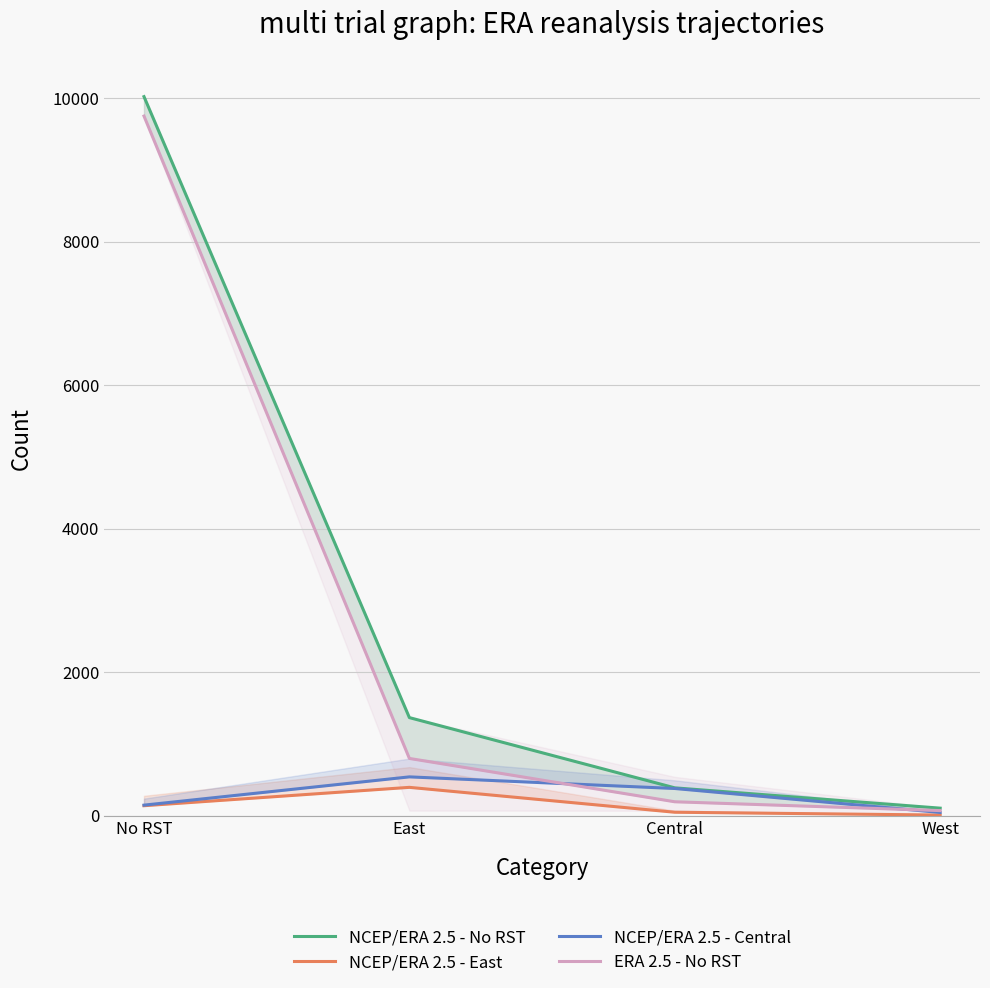

Is it true that NCEP/ERA 2.5 - Central equals 543 at East?

True